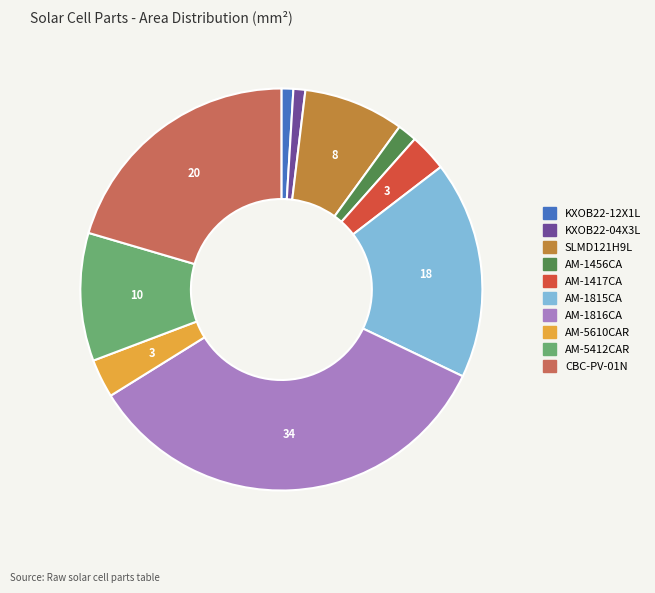

Which slice is the largest?

AM-1816CA